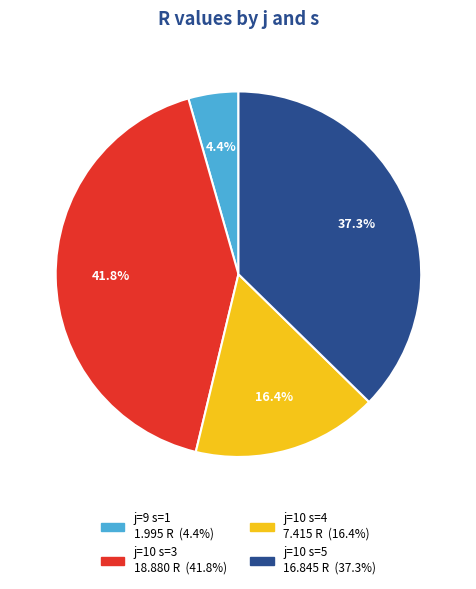

Count the number of slices in the pie.

4